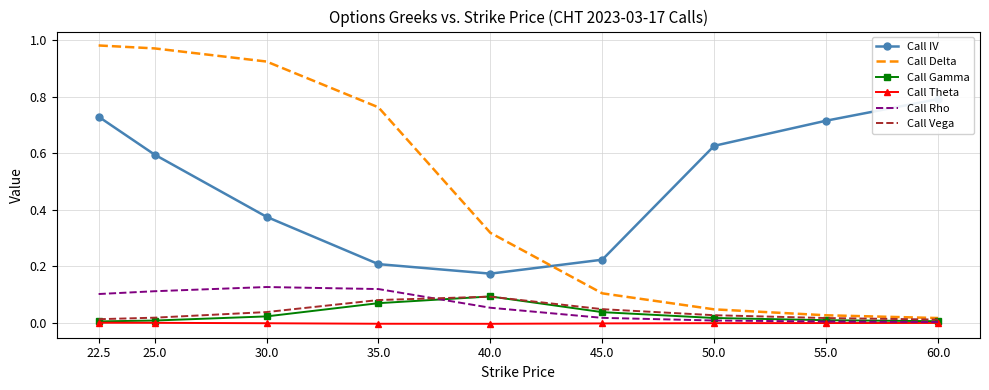

How many lines are shown in the chart?

6